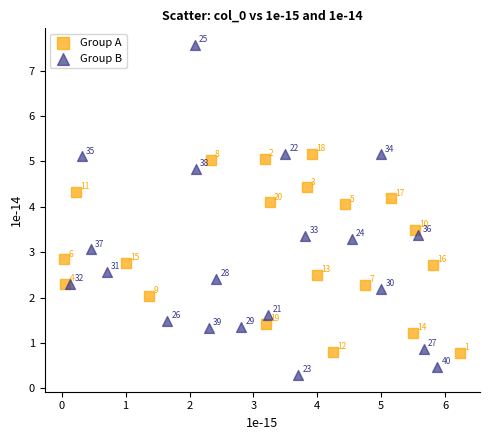

Which series reaches the maximum Y coordinate?

Group B